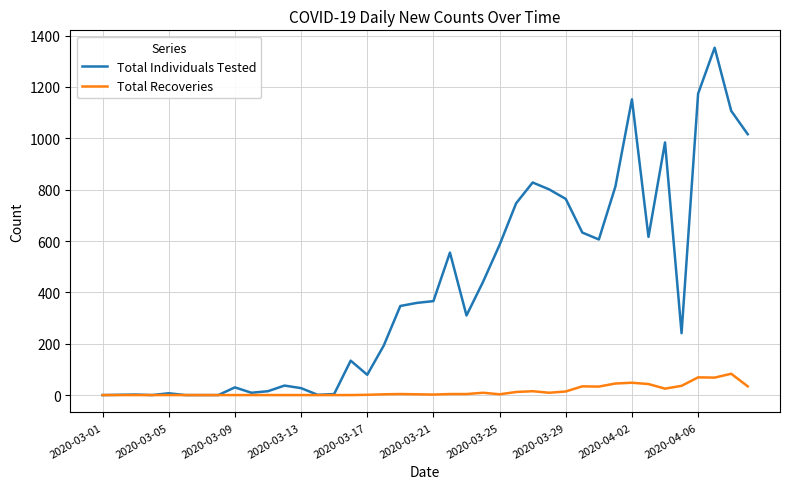

List the series in order of their overall mean, highest first.

Total Individuals Tested, Total Recoveries